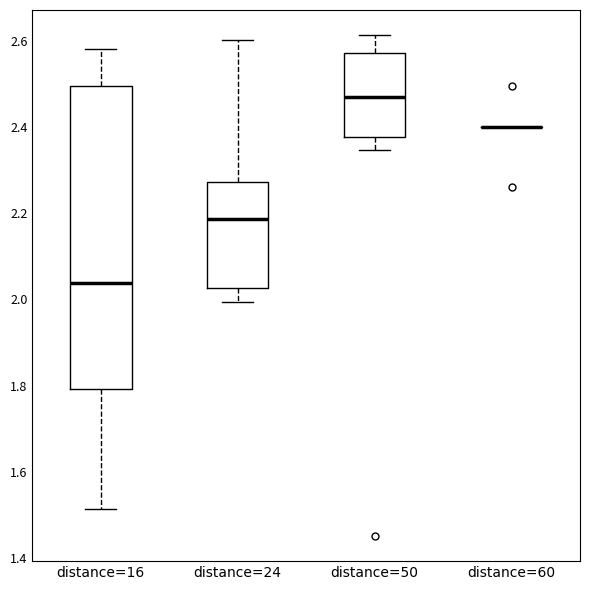

Reading left to right, transcribe this box plot: for each box, give where its median line is, the range the box spans, and where its two whiskers end, as read against the y-axis. The values are not printed on the chart, so give them approximately, as read against the axis.

distance=16: median 2.04, box 1.80 to 2.50, whiskers 1.52 to 2.58
distance=24: median 2.18, box 2.02 to 2.28, whiskers 2.00 to 2.60
distance=50: median 2.46, box 2.38 to 2.58, whiskers 2.34 to 2.62
distance=60: box collapsed to a line at 2.40, whiskers 2.40 to 2.40